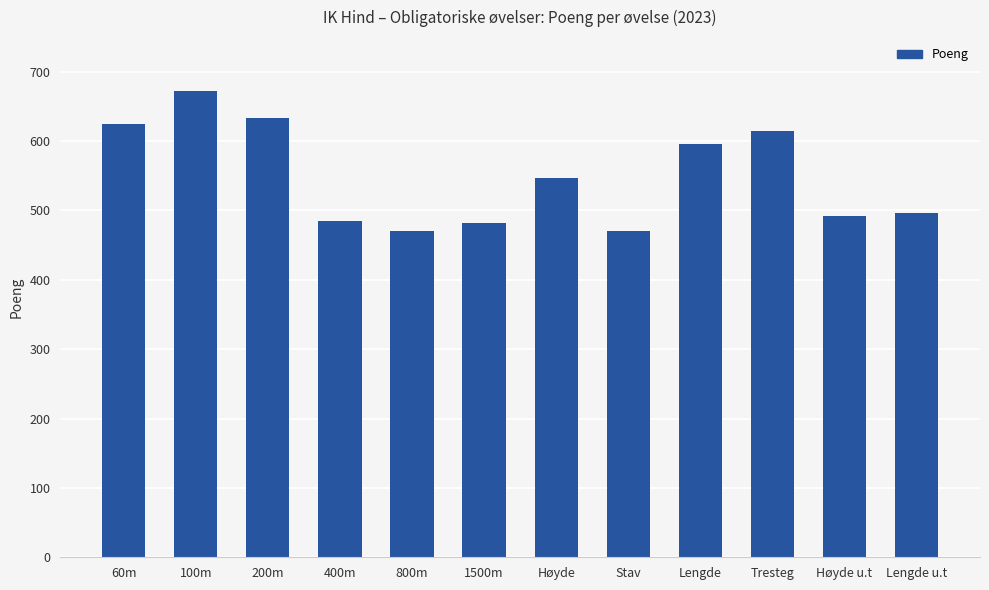

What is the label of the 9th bar from the right?

400m